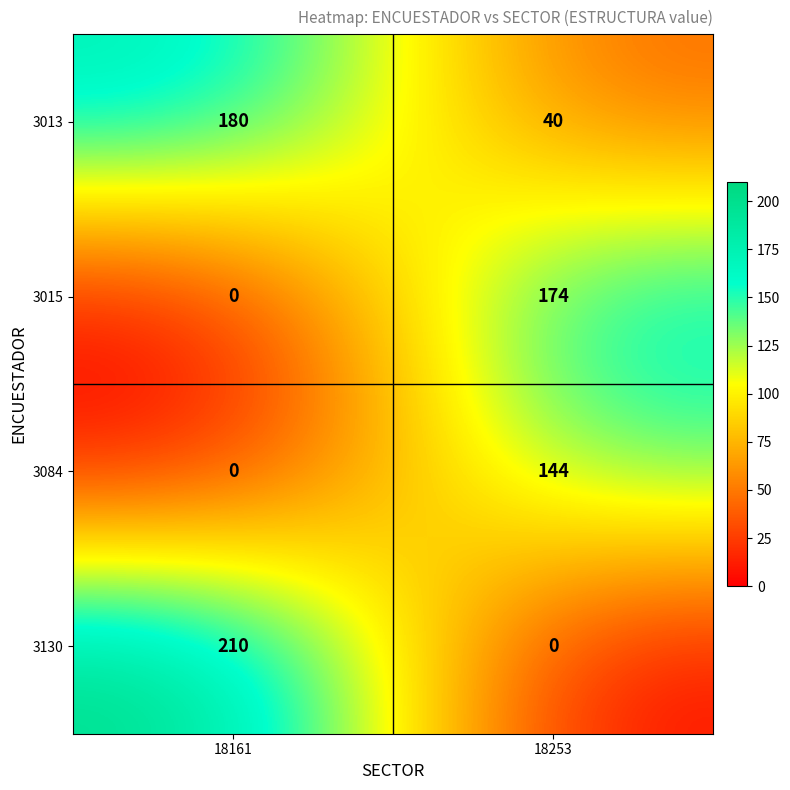

Reading left to right, what are all the values shown in this chart?

3013: 18161=180	18253=40
3015: 18161=0	18253=174
3084: 18161=0	18253=144
3130: 18161=210	18253=0